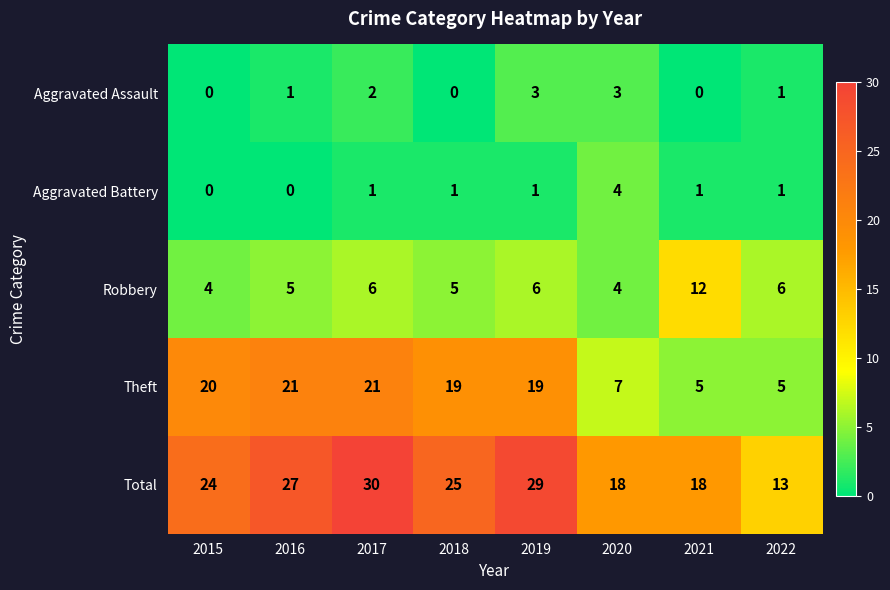

What is the sum of the Theft values at 2018 and 2019?

38